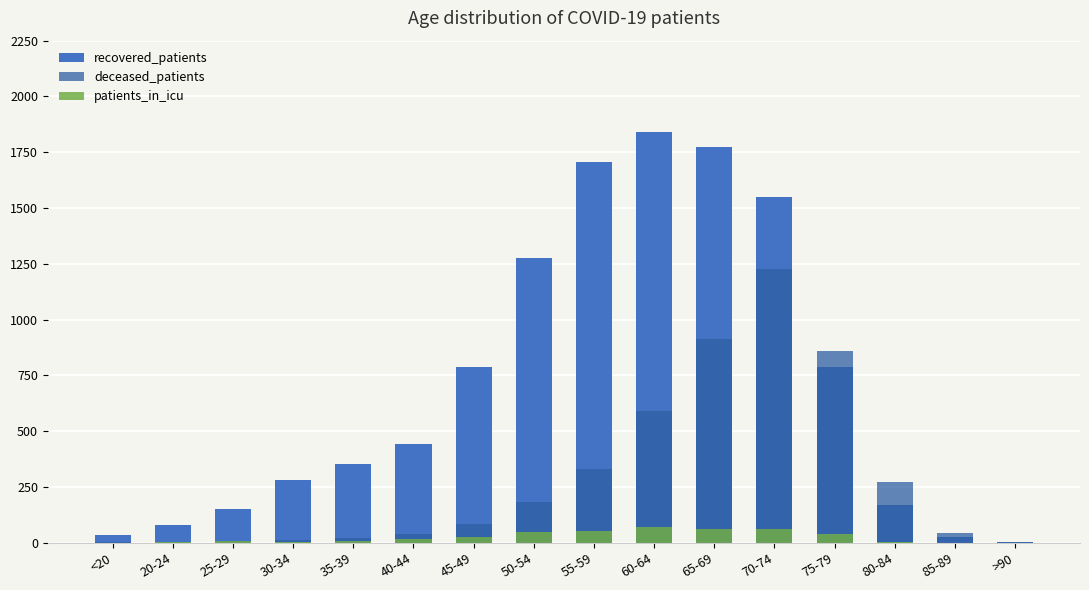

List the series in order of their peak value, lowest first.

patients_in_icu, deceased_patients, recovered_patients